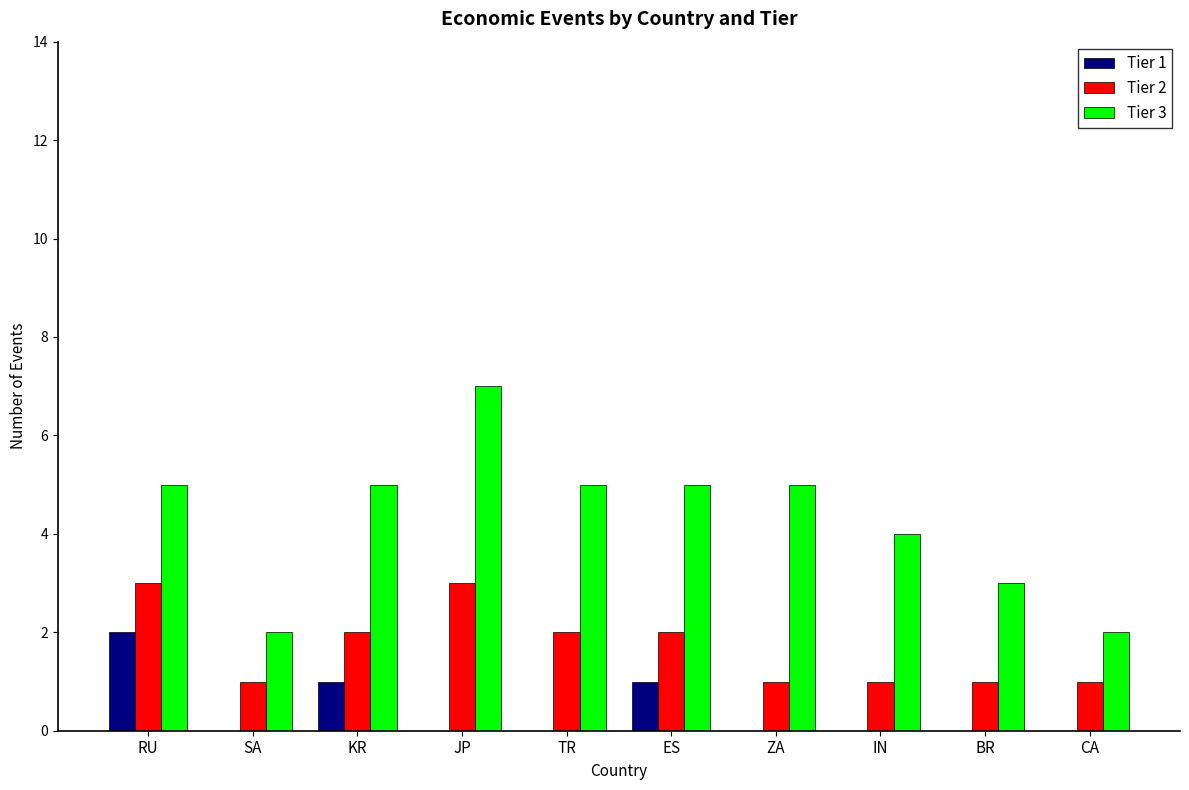

What are all the series names shown in the legend?

Tier 1, Tier 2, Tier 3